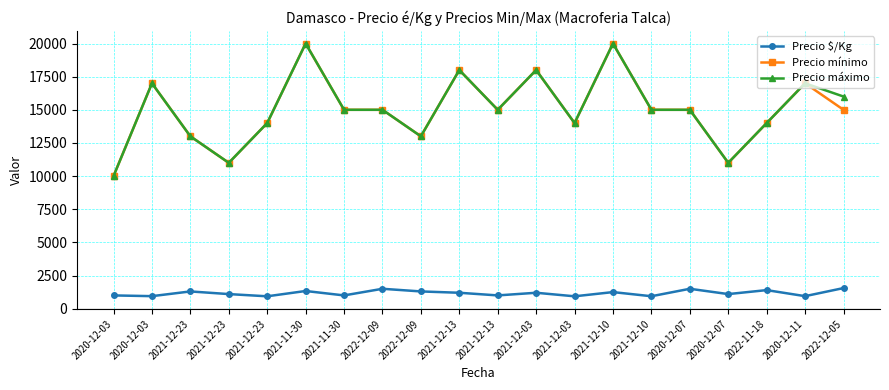

Does the chart have visible grid lines?

Yes